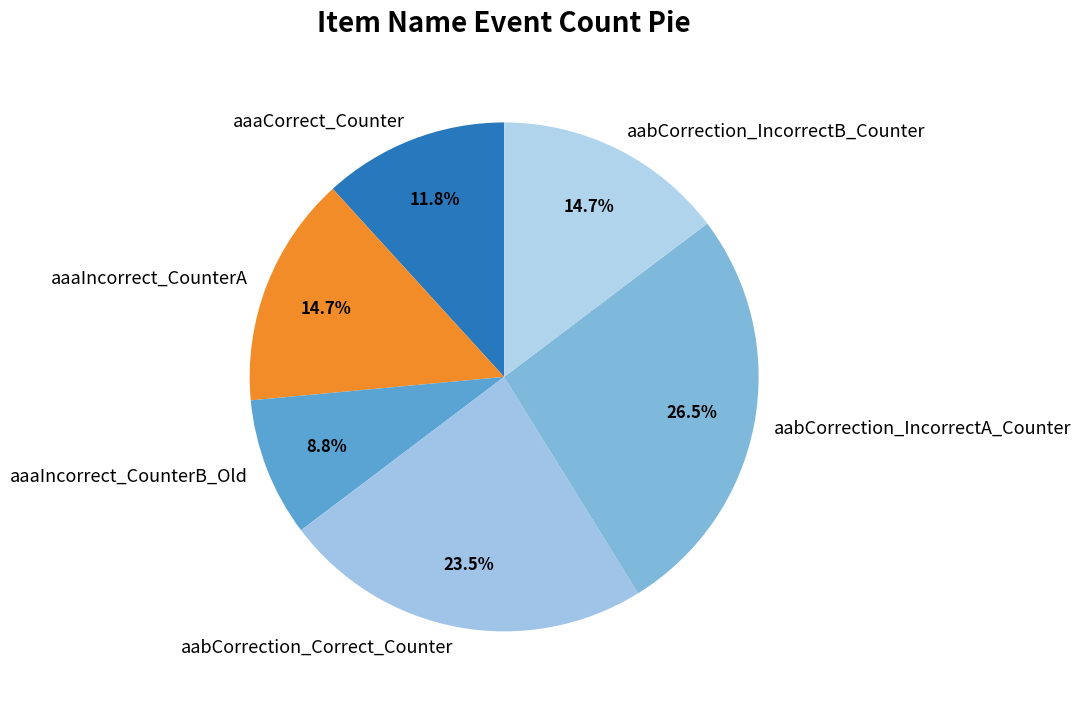

What percentage is NOT represented by aaaIncorrect_CounterB_Old?

91.2%